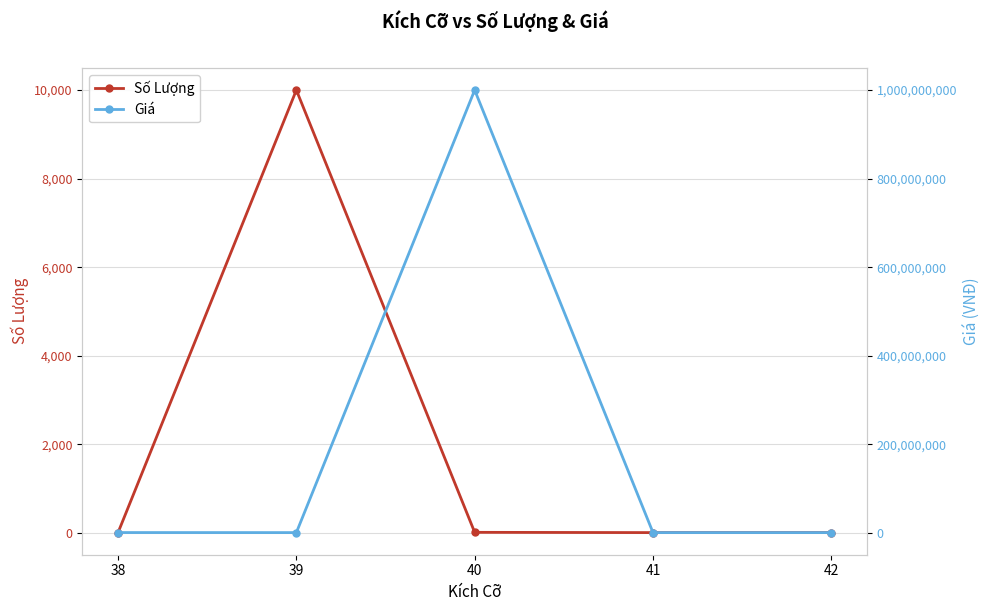

Is the value of Số Lượng at 39 greater than the value of Giá at 39?

No